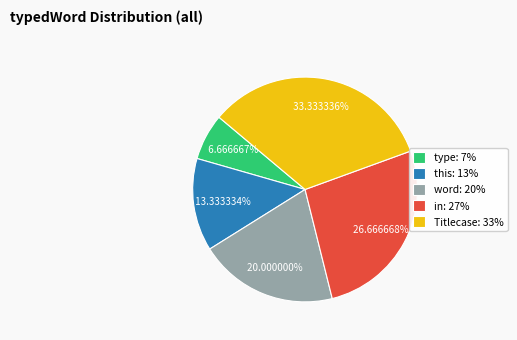

To the nearest percent, what is the difference between the type and this slice percentages?

7%